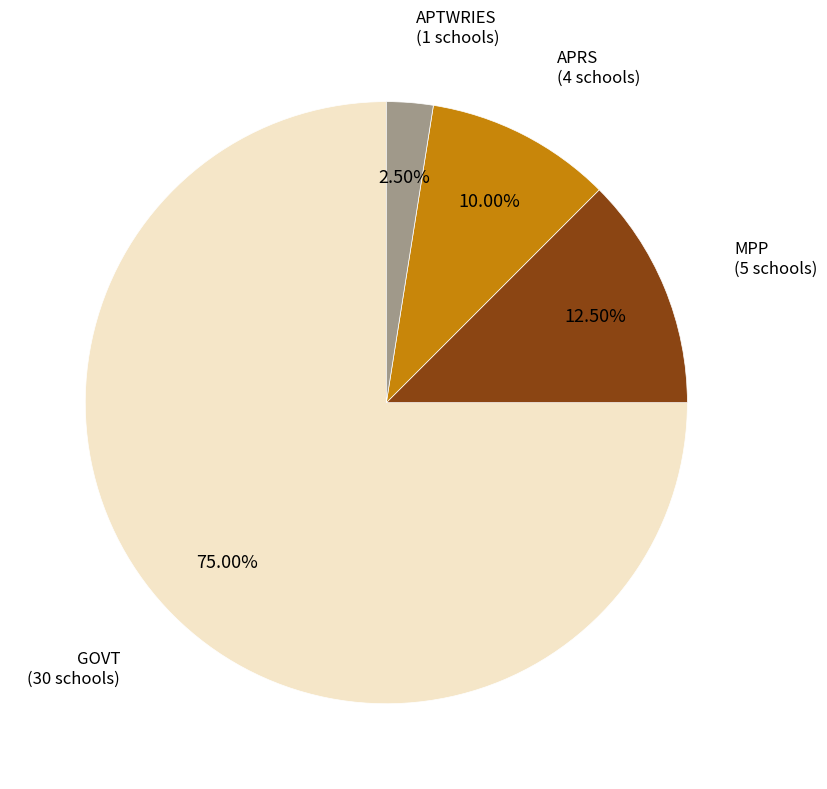

To the nearest percent, what is the difference between the largest and smallest slice percentages?

72%